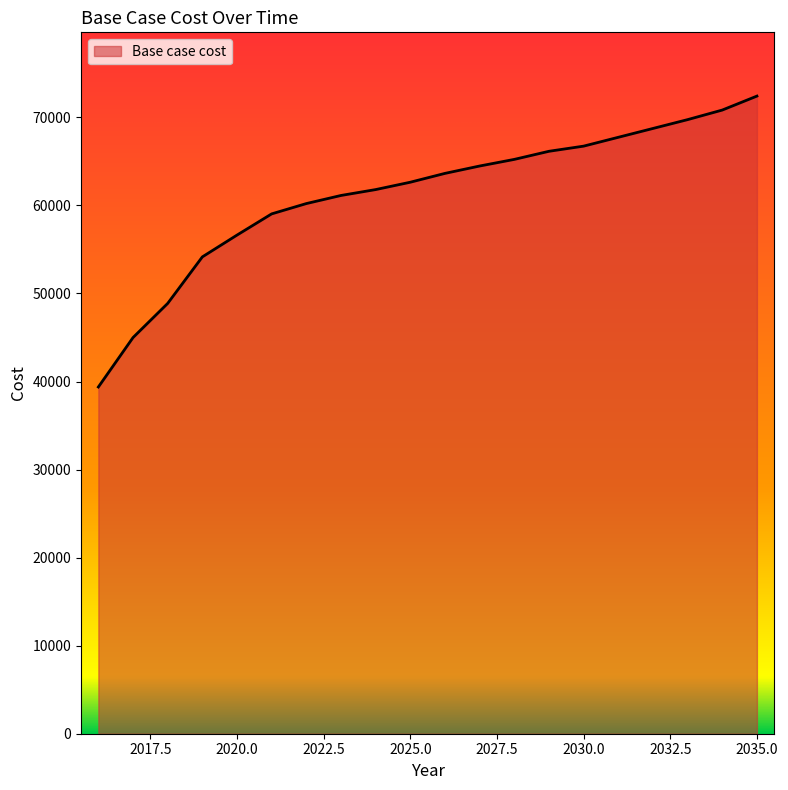

How many categories are shown in the chart?

20